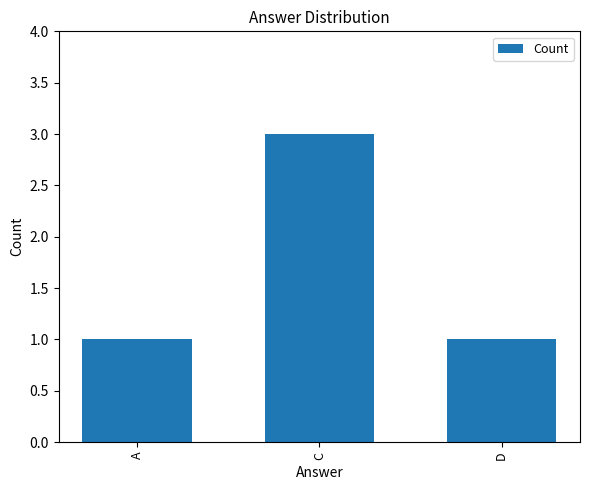

What is the difference between the maximum and minimum values?

2